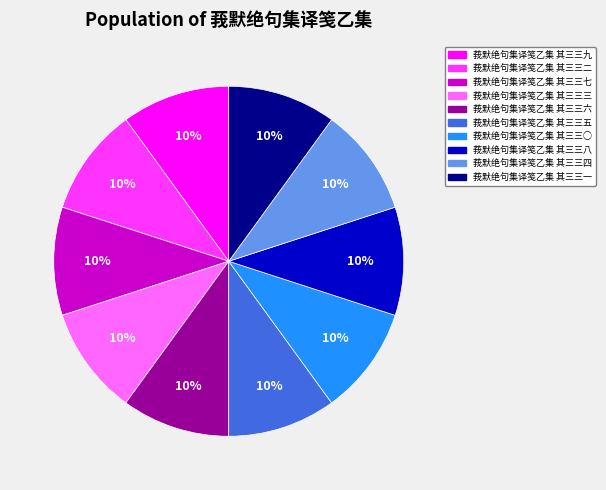

To the nearest percent, what percentage of the pie is 莪默绝句集译笺乙集 其三三六?

10%